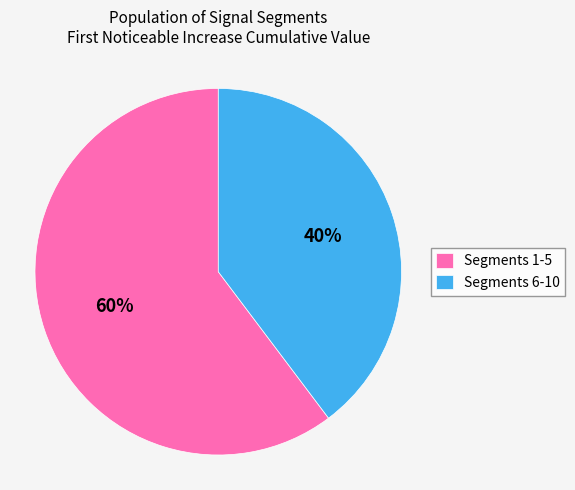

Count the number of slices in the pie.

2